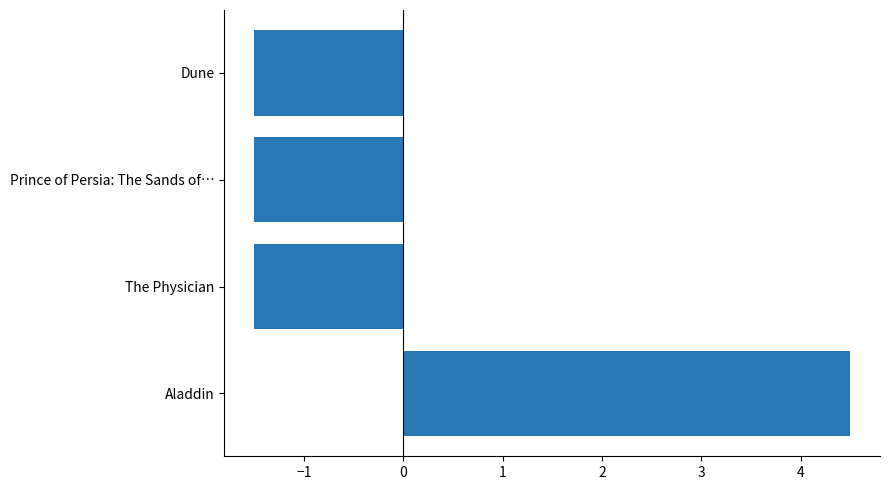

What is the smallest value displayed?

-1.5